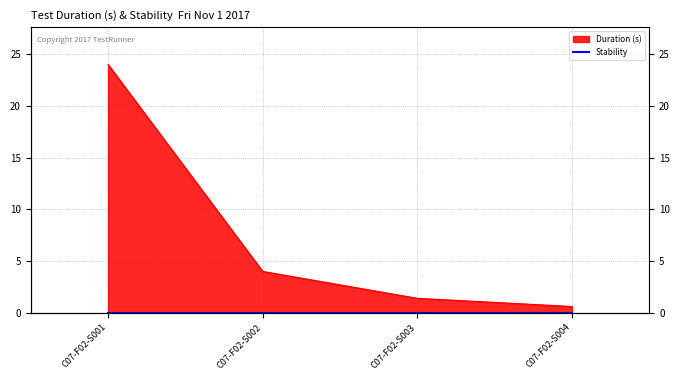

The chart shows a value of 24.0 at C07-F02-S001. True or false?

True